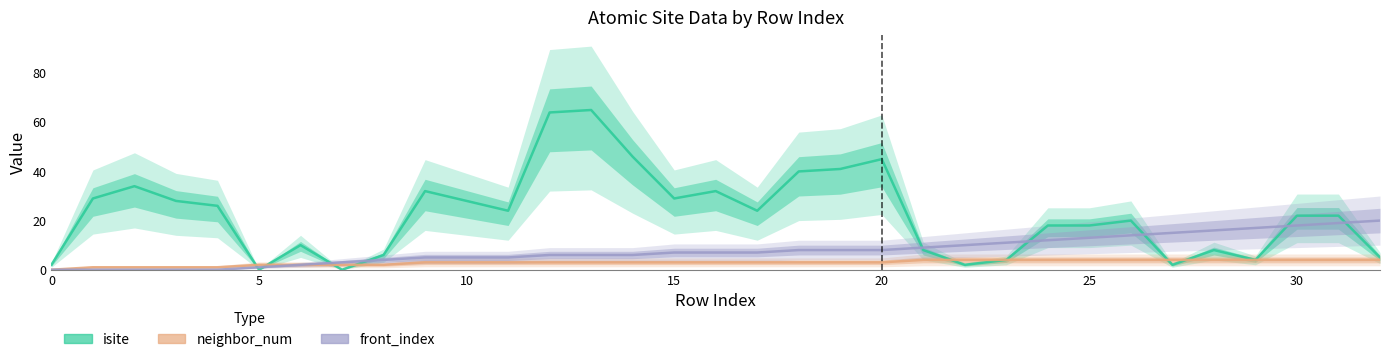

True or false: isite has a value of 41 at 19.

True